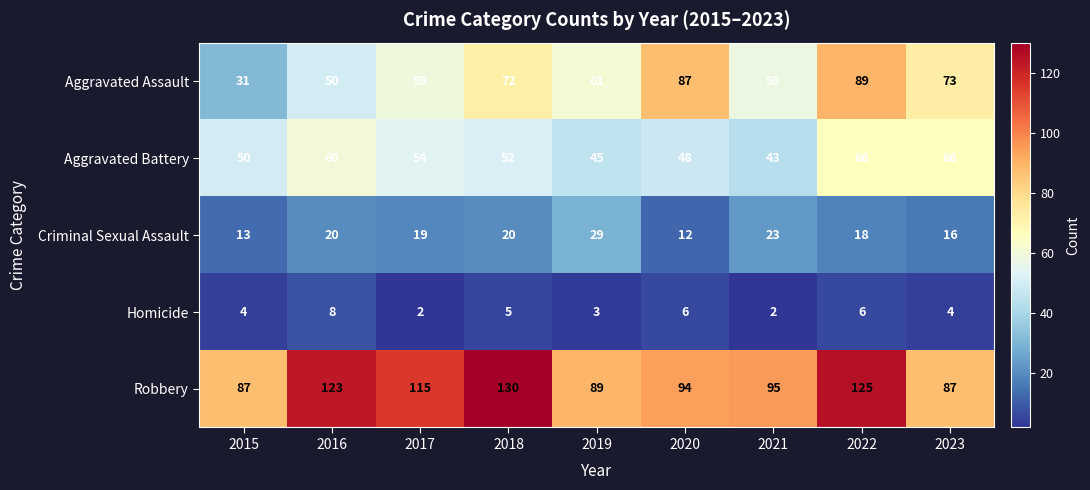

What is the sum of the Homicide values at 2019 and 2021?

5